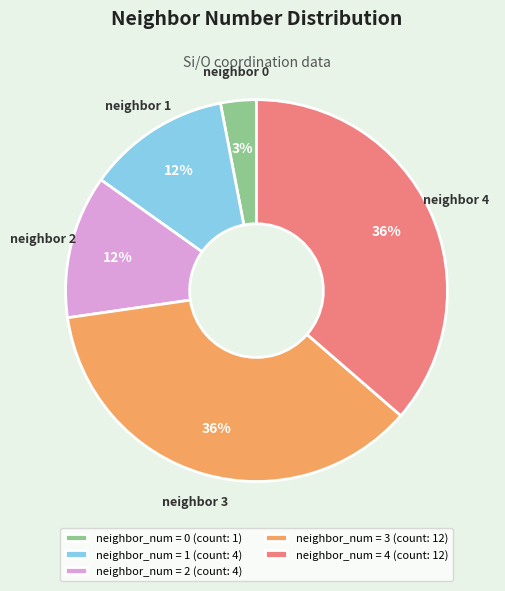

Is there a majority slice in this chart?

No